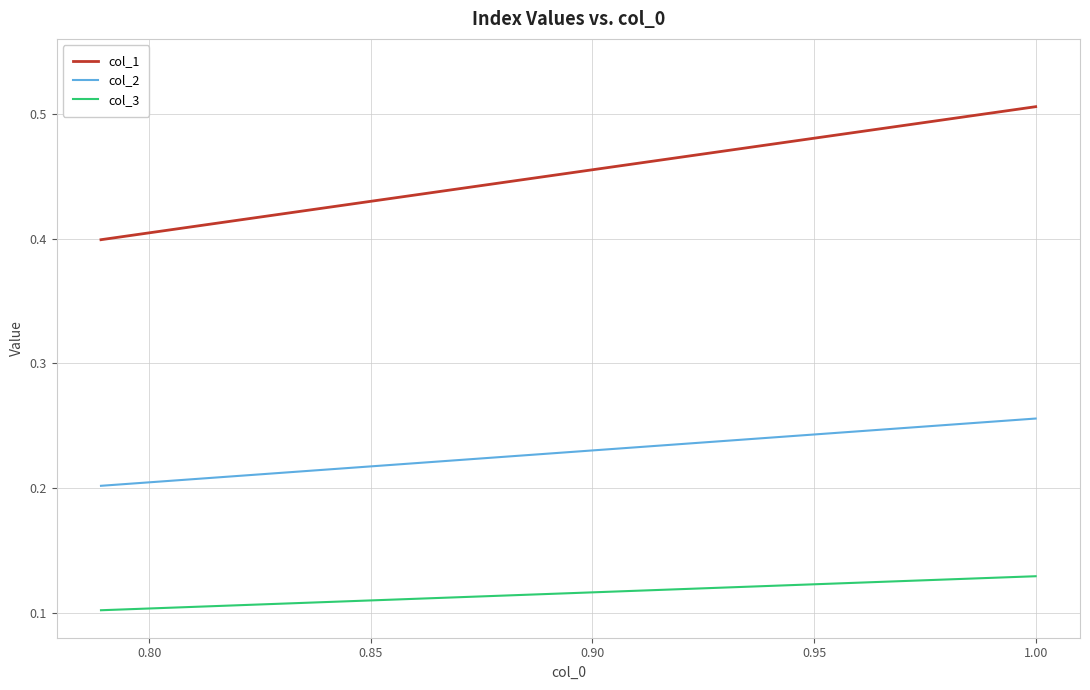

Which series has the largest total across all categories?

col_1